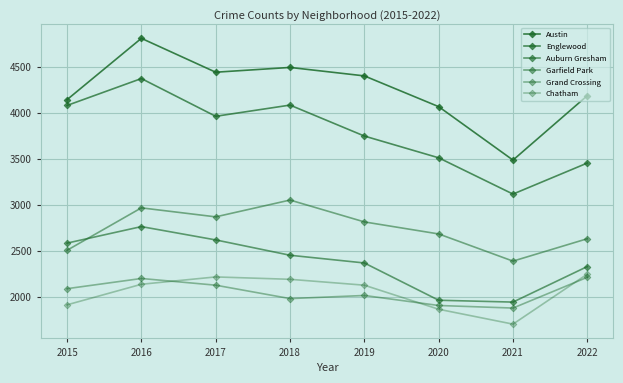

Is this an area chart (filled region under the line)?

No